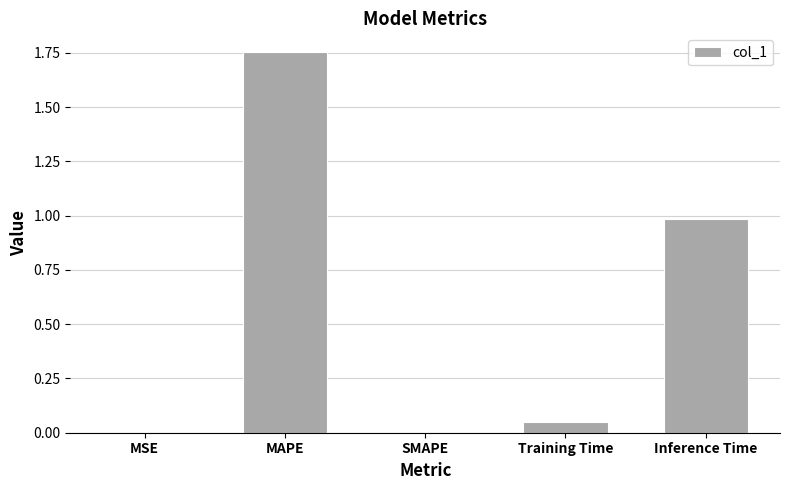

How many distinct data groups are displayed?

1